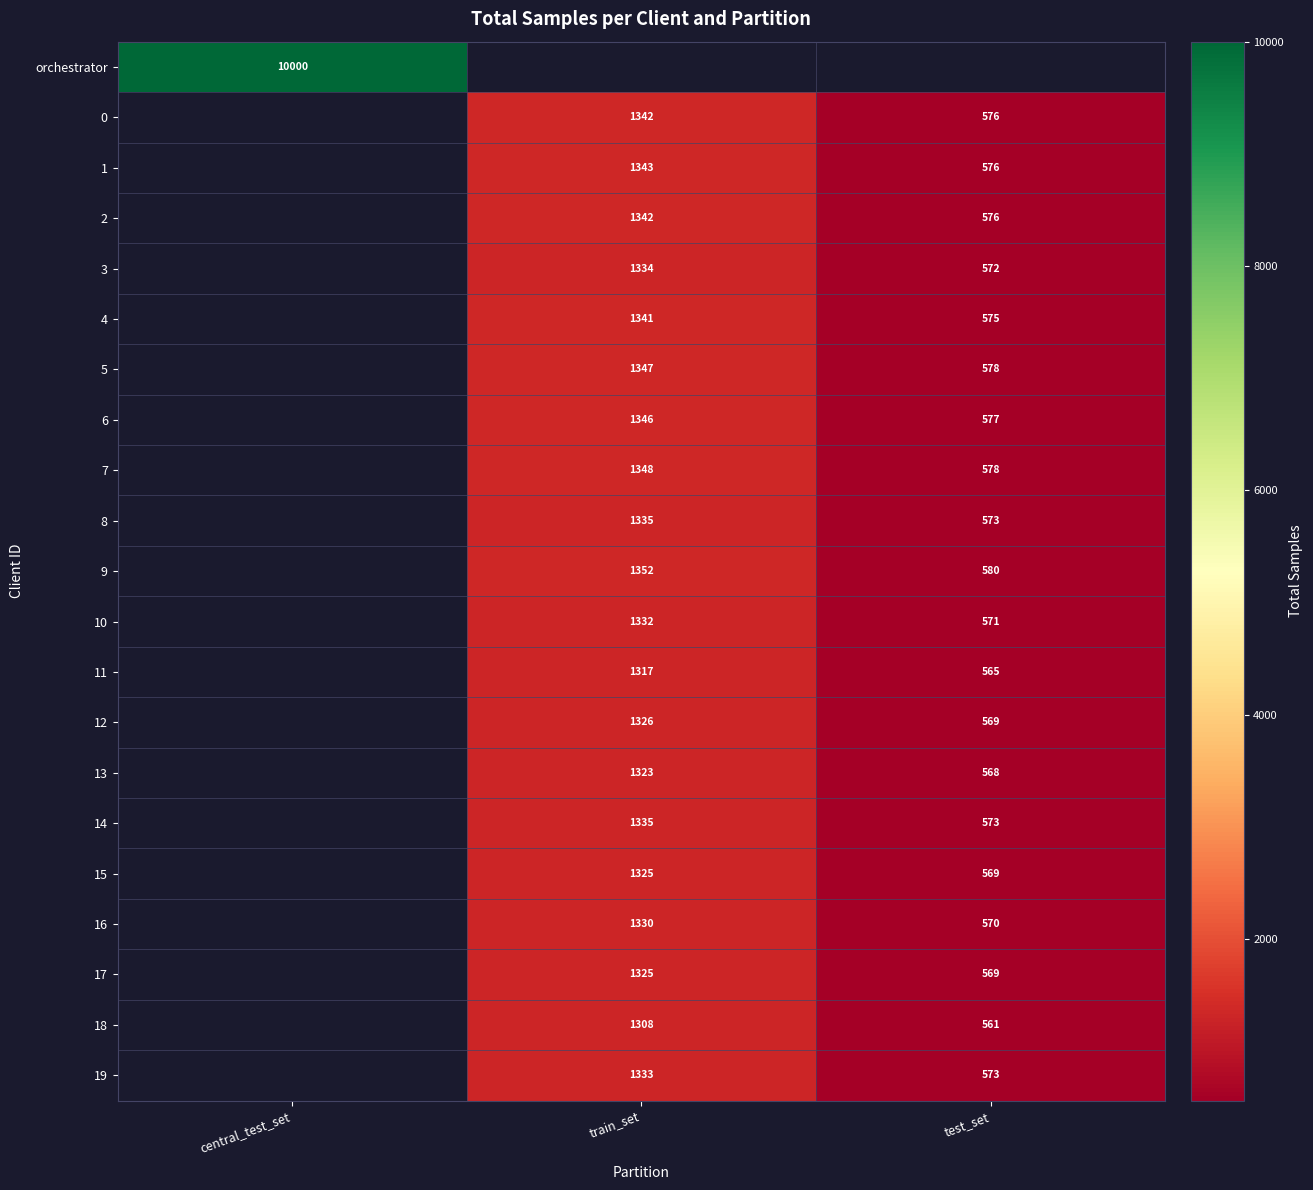

At which category does the chart reach its minimum across all series?

test_set